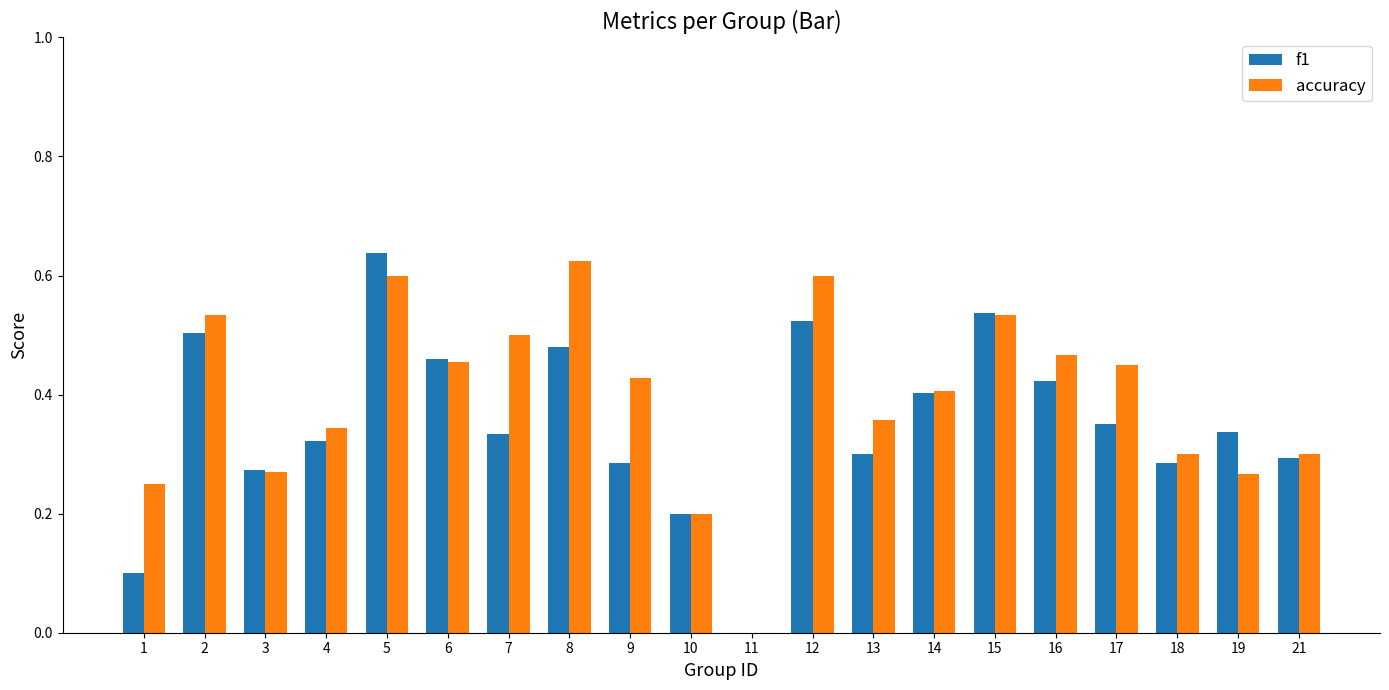

The accuracy series shows 0.5 at 17. True or false?

True